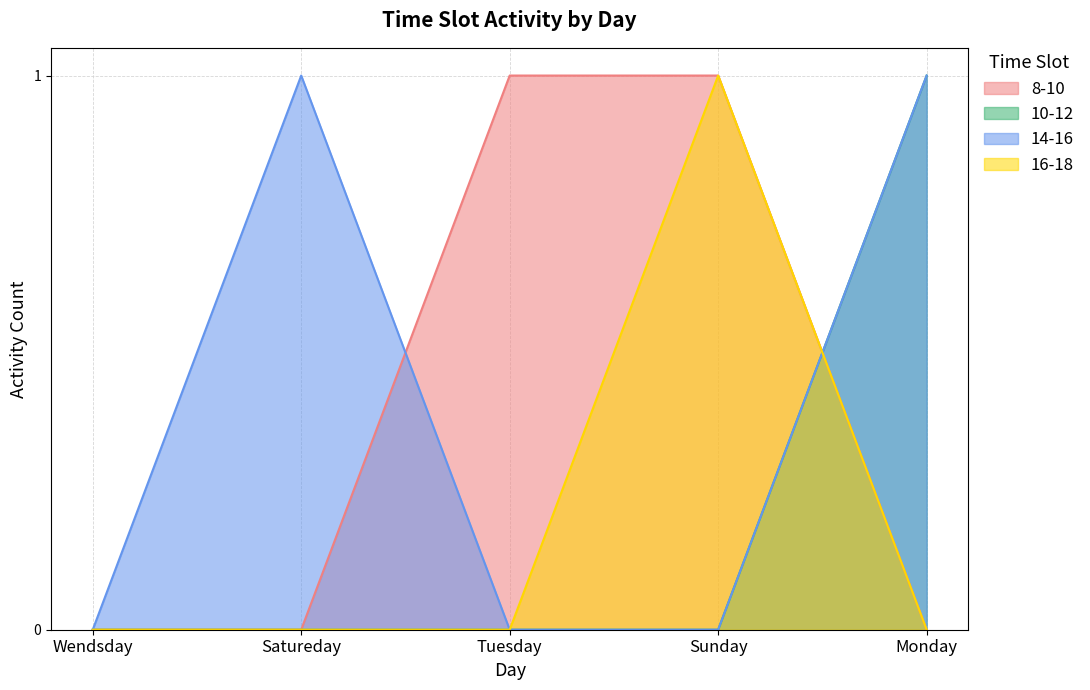

Rank the series at Sunday from highest to lowest value.

8-10, 16-18, 10-12, 14-16